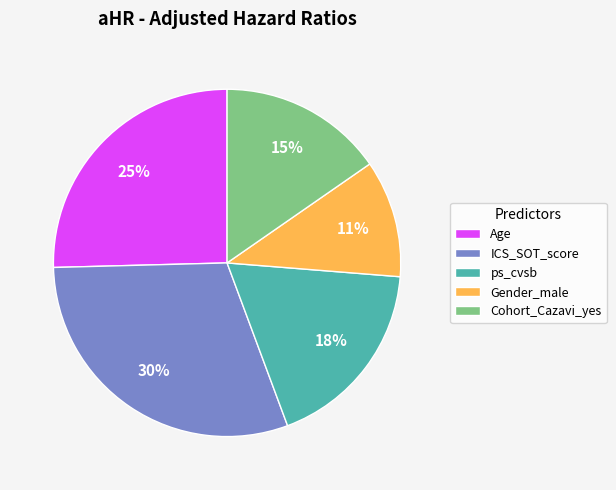

Rank the categories by value from lowest to highest.

Gender_male, Cohort_Cazavi_yes, ps_cvsb, Age, ICS_SOT_score